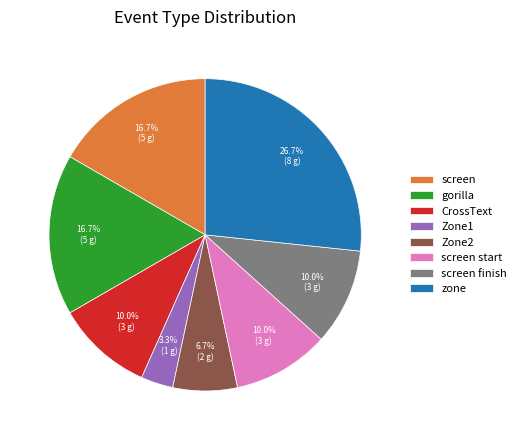

Approximately how many times larger is the value at CrossText compared to screen?

0.6